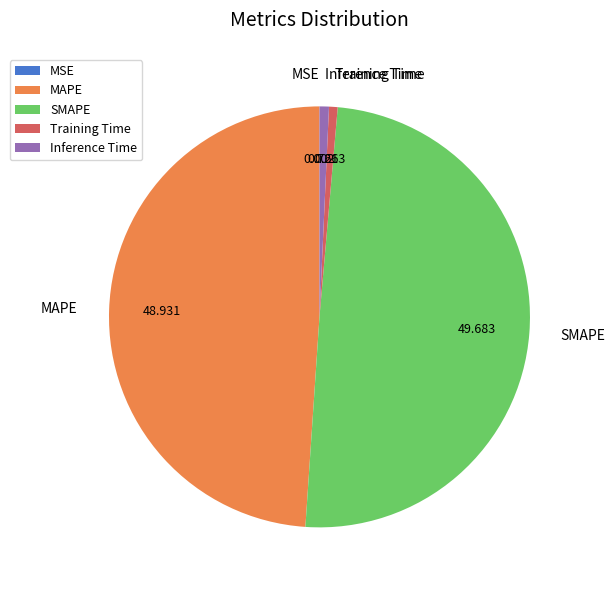

Does Training Time account for over 50% of the chart?

No